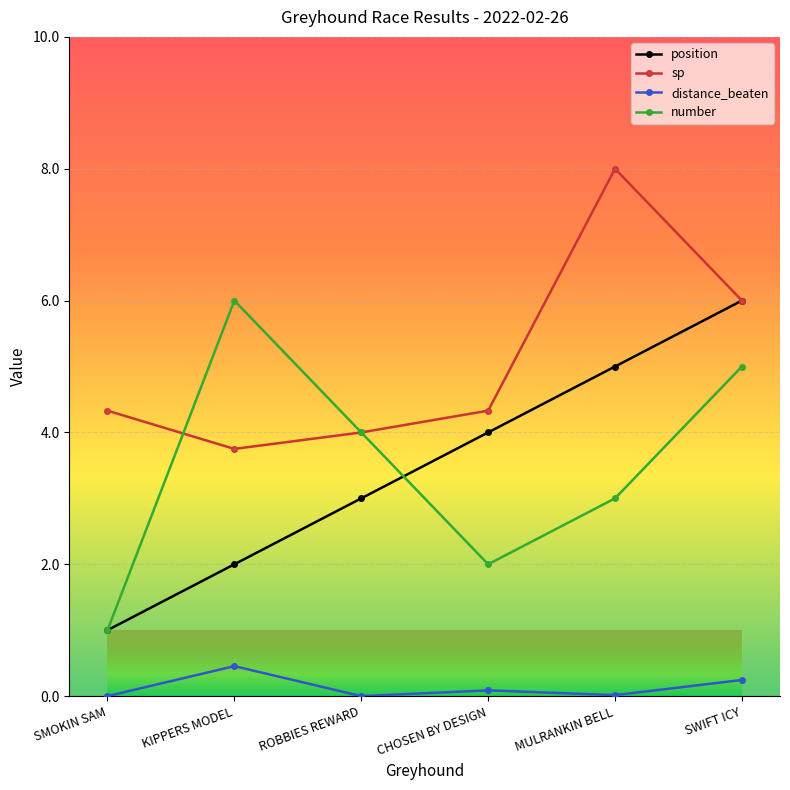

What value does the number series have at KIPPERS MODEL?

6.0